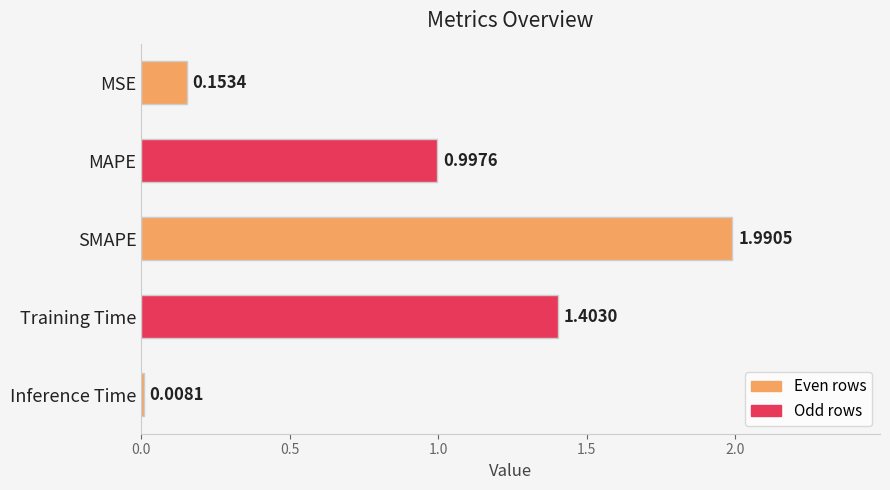

What is the label of the 1st bar from the top?

MSE